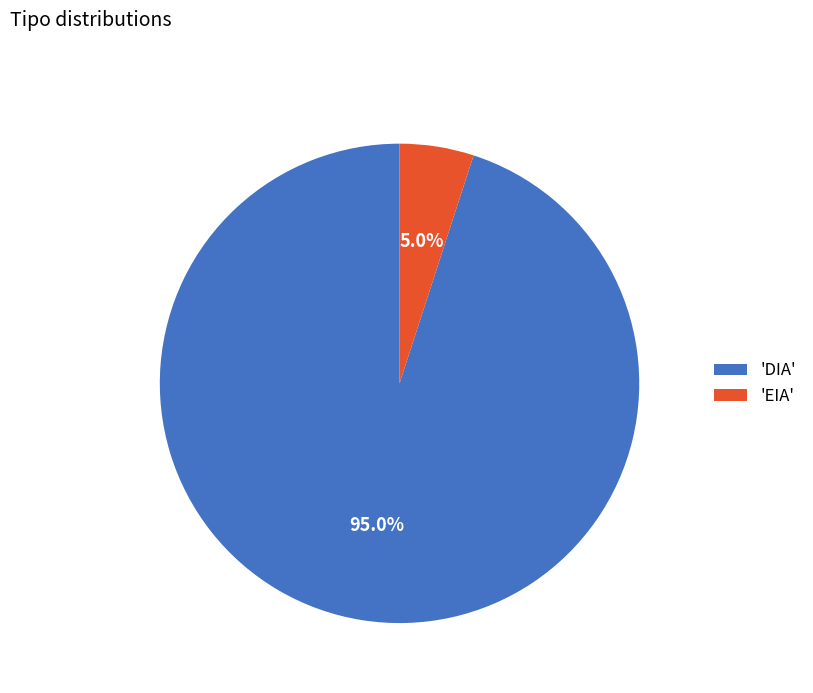

Combined, what portion of the pie is 'DIA' and 'EIA'?

100.0%